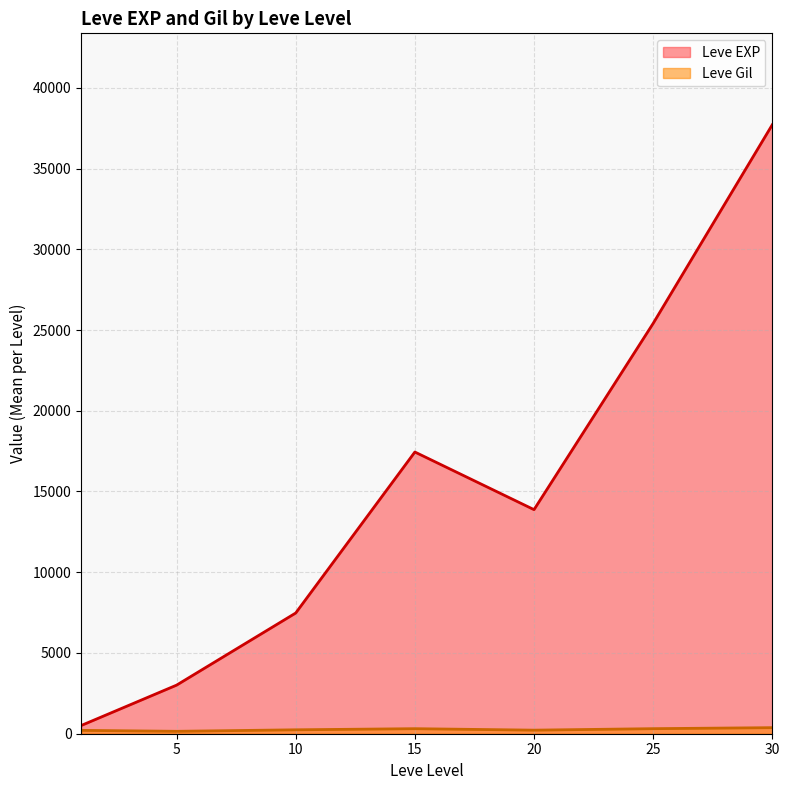

Which series has the largest total across all categories?

Leve EXP